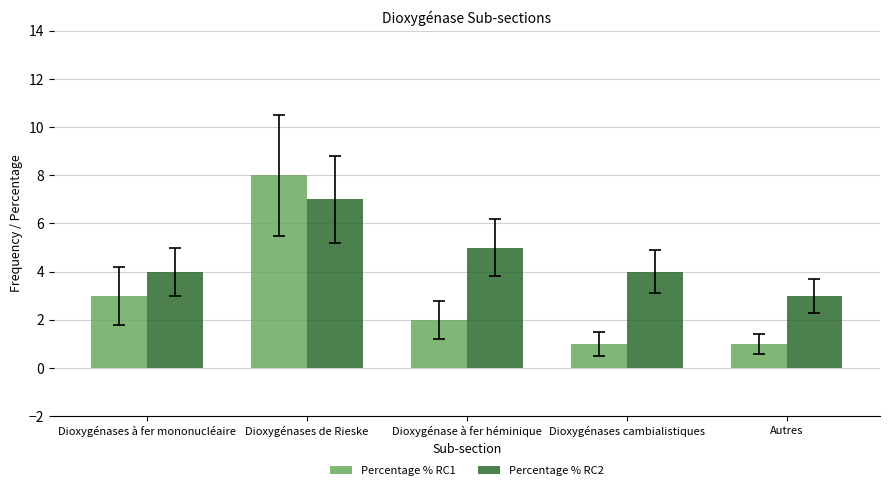

What is the maximum value shown in the chart?

8